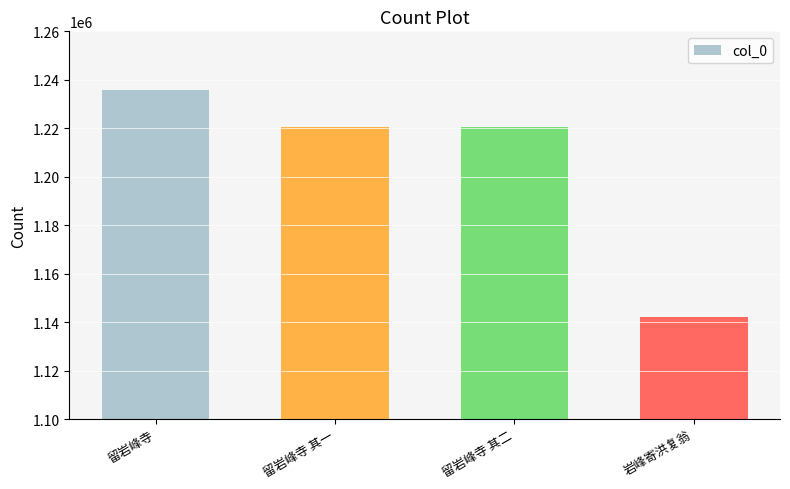

True or false: the data shows 294410 at 留岩峰寺 其一.

False